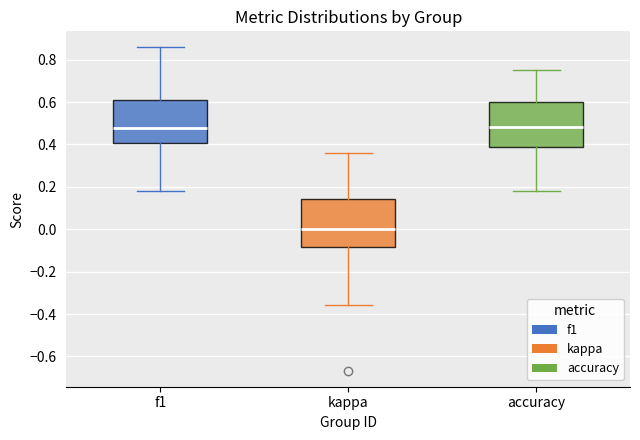

Reading left to right, transcribe this box plot: for each box, give where its median line is, the range the box spans, and where its two whiskers end, as read against the y-axis. The values are not printed on the chart, so give them approximately, as read against the axis.

f1: median 0.48, box 0.40 to 0.60, whiskers 0.18 to 0.86
kappa: median 0.00, box -0.08 to 0.14, whiskers -0.36 to 0.36
accuracy: median 0.48, box 0.38 to 0.60, whiskers 0.18 to 0.76